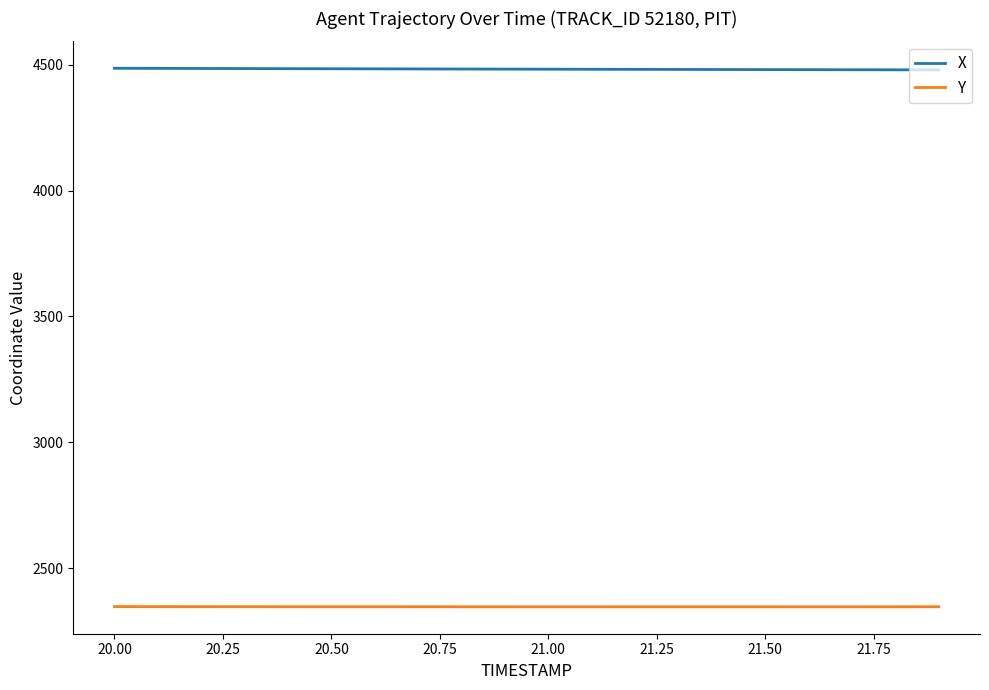

Which series has the largest total across all categories?

X